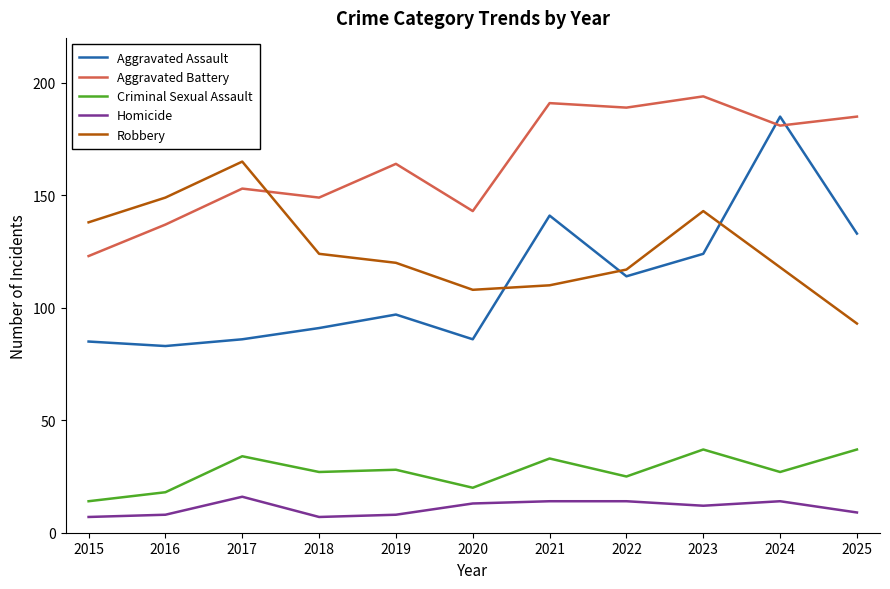

What are all the series names shown in the legend?

Aggravated Assault, Aggravated Battery, Criminal Sexual Assault, Homicide, Robbery